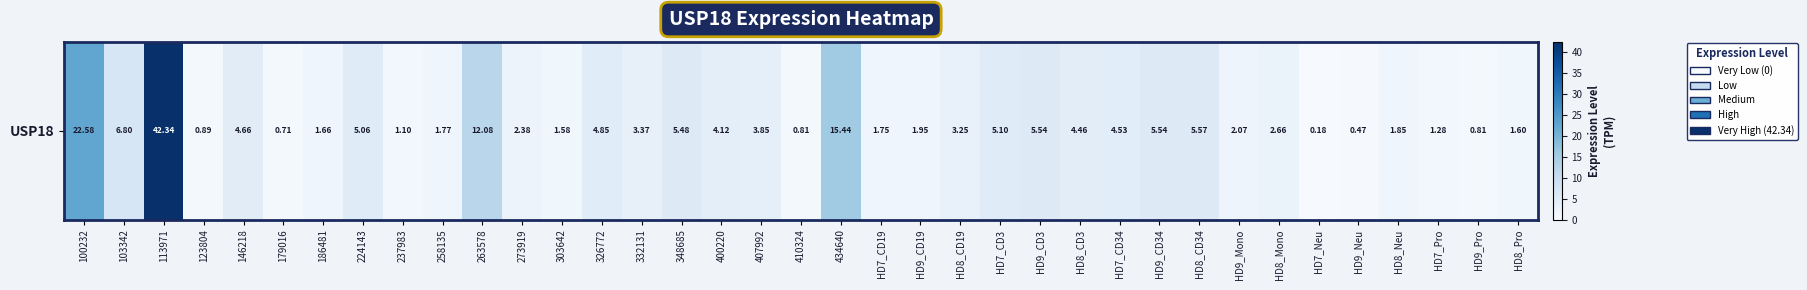

Reading left to right, what are all the values shown in this chart?

22.6	6.8	42.3	0.9	4.7	0.7	1.7	5.1	1.1	1.8	12.1	2.4	1.6	4.8	3.4	5.5	4.1	3.9	0.8	15.4	1.8	1.9	3.2	5.1	5.5	4.5	4.5	5.5	5.6	2.1	2.7	0.2	0.5	1.9	1.3	0.8	1.6